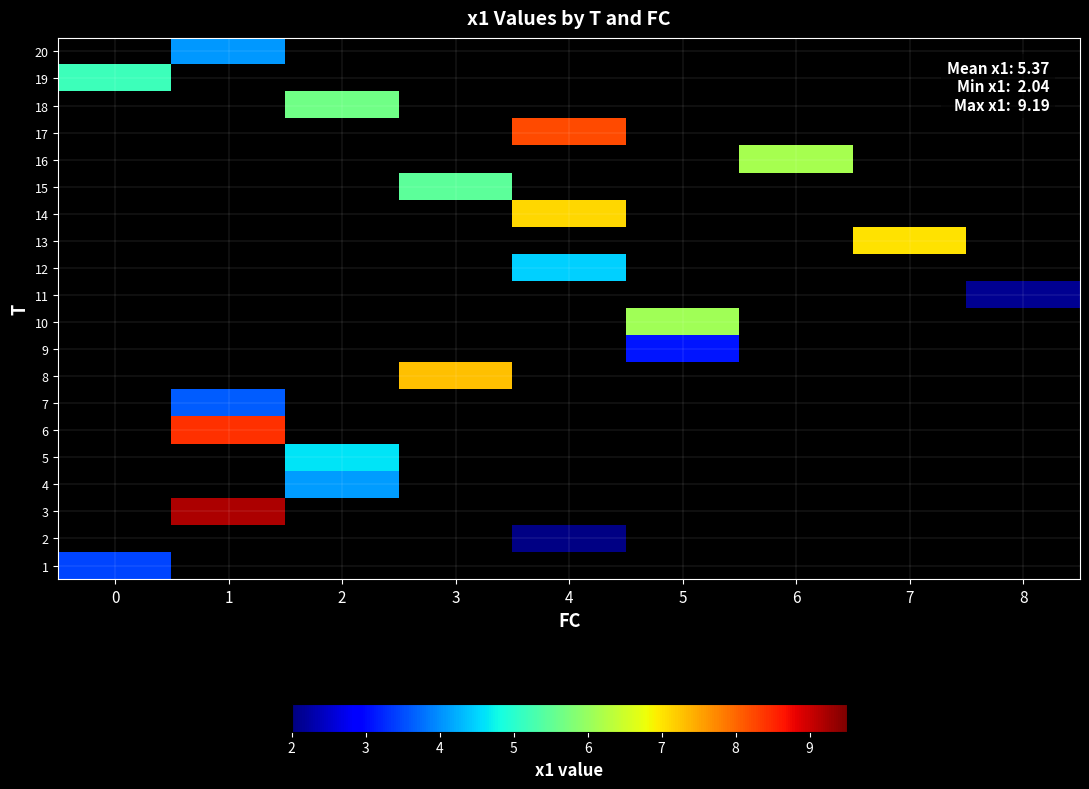

What is the minimum value shown in the chart?

2.0